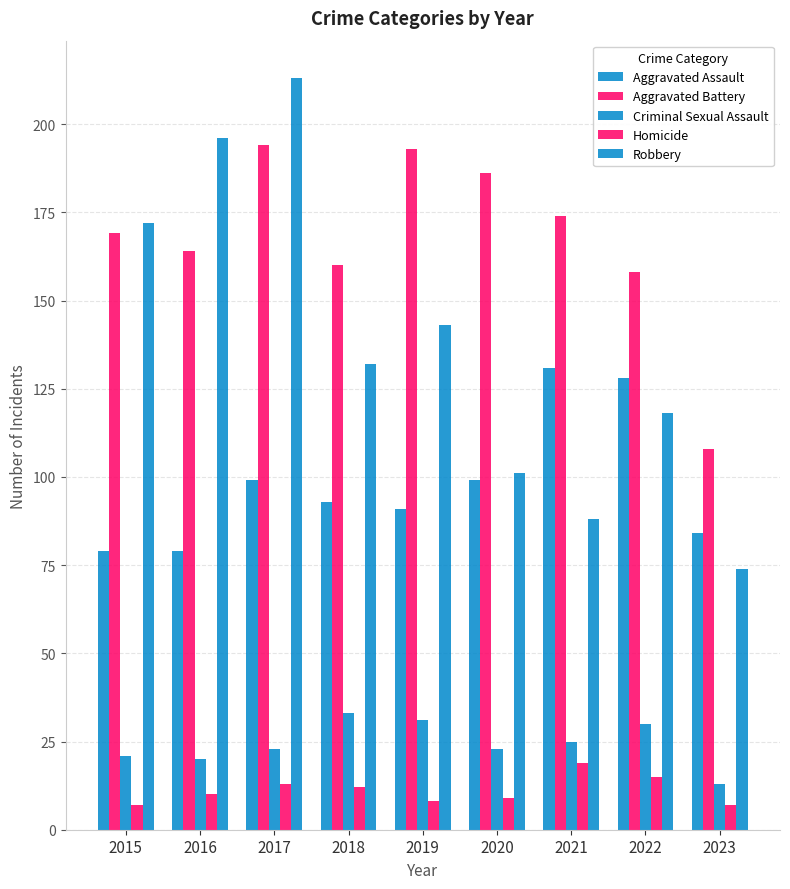

Is it true that Robbery equals 74 at 2018?

False